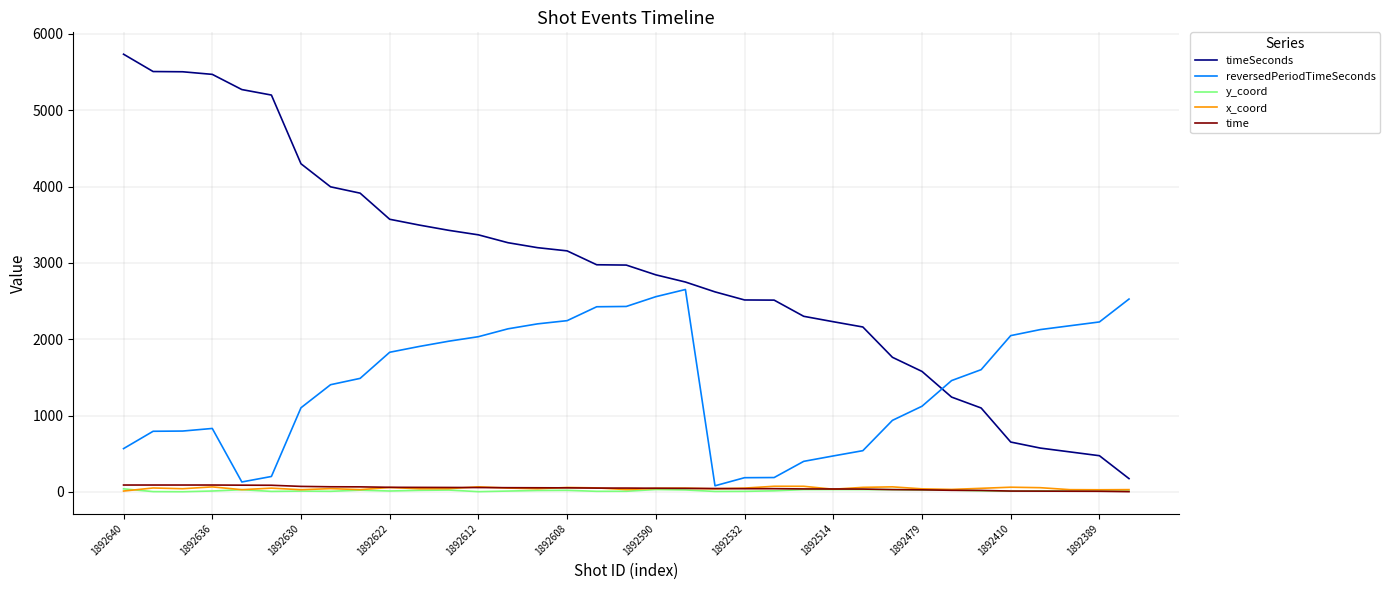

Which series has the largest total across all categories?

timeSeconds